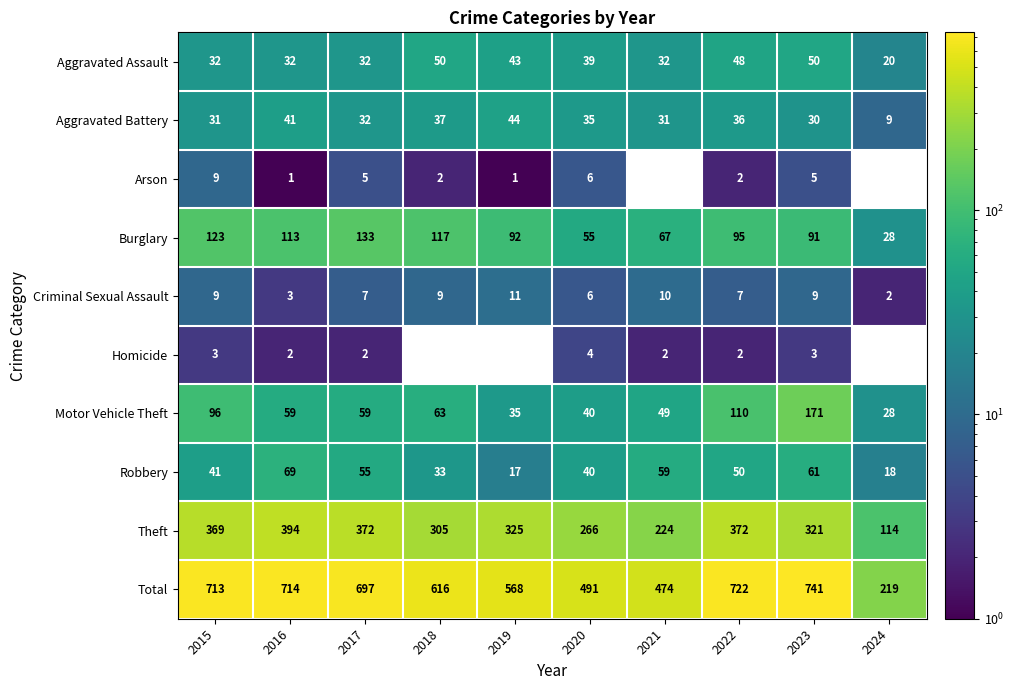

Rank the series by their maximum value, from highest to lowest.

Total, Theft, Motor Vehicle Theft, Burglary, Robbery, Aggravated Assault, Aggravated Battery, Criminal Sexual Assault, Arson, Homicide